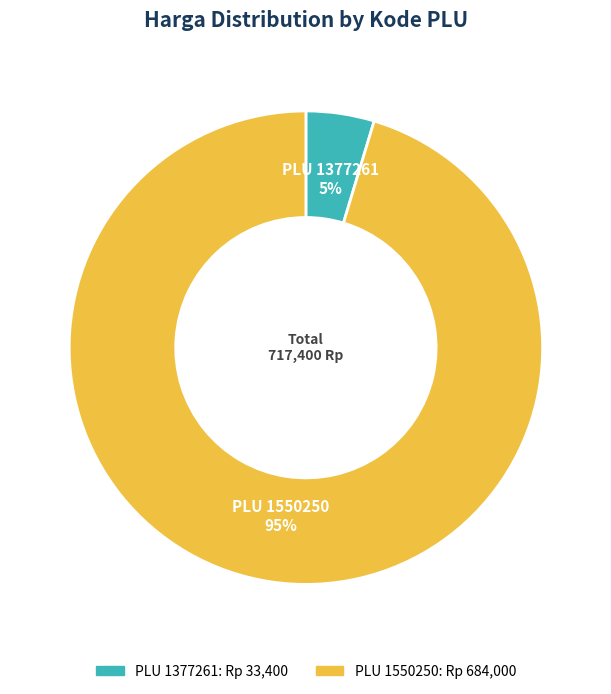

To the nearest percent, what is the average slice percentage?

50%